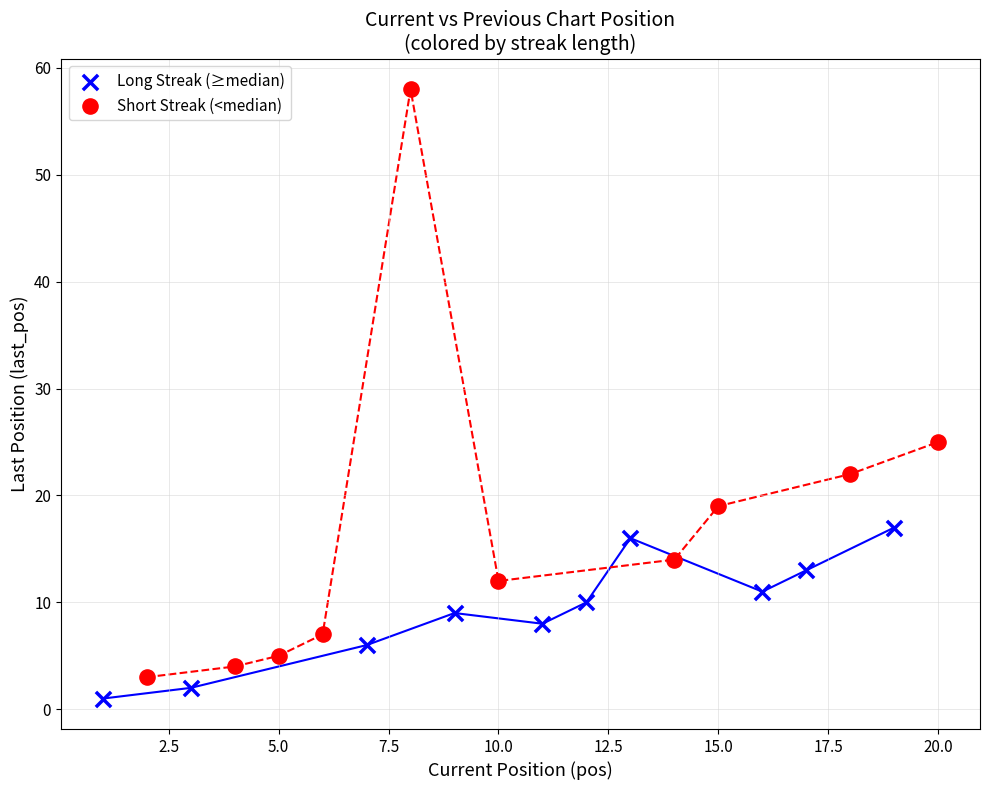

Which series contains the highest Y value?

Short Streak (<median)